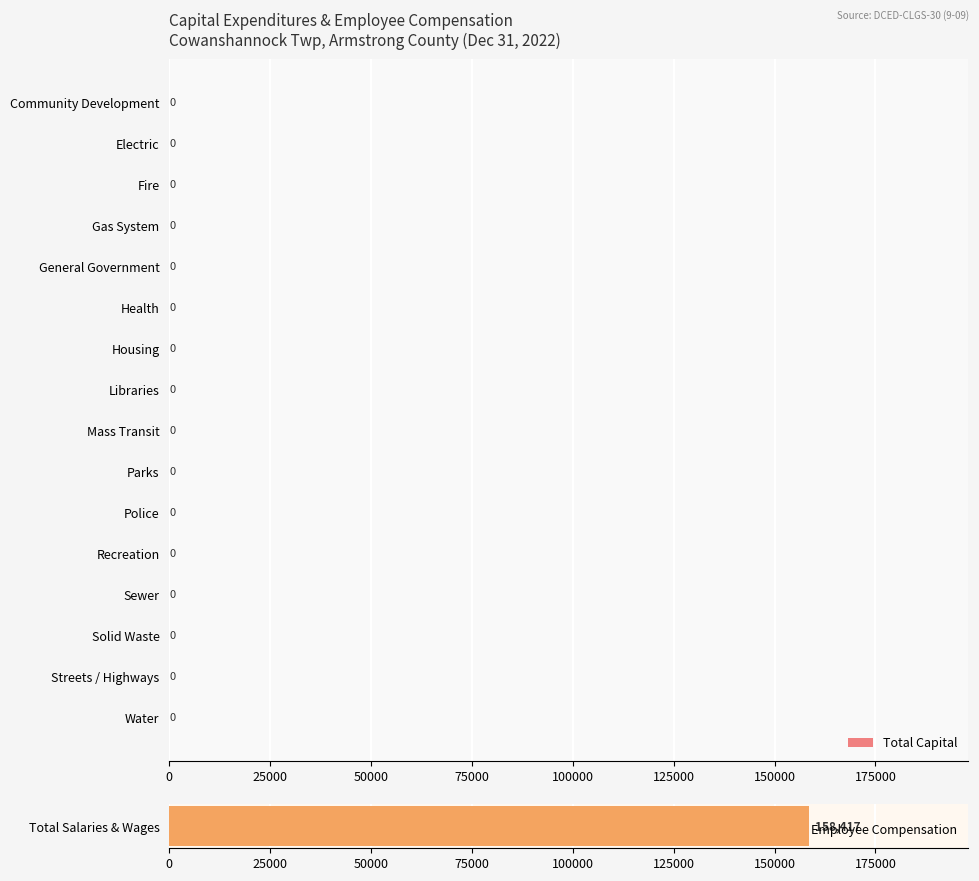

Is it true that the value at Libraries is 0?

True